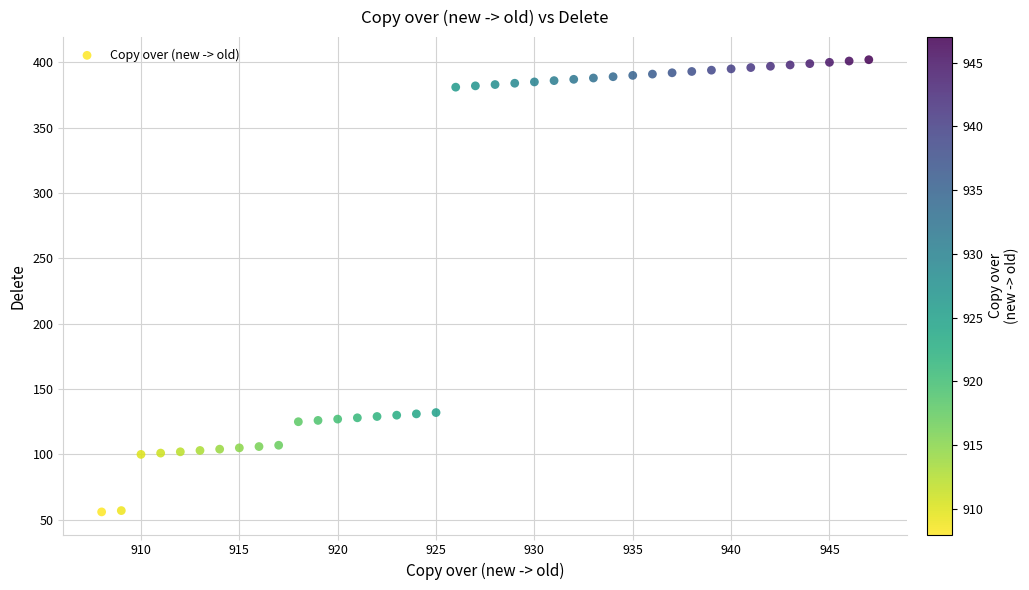

What is the range of Y values (max minus min)?

346